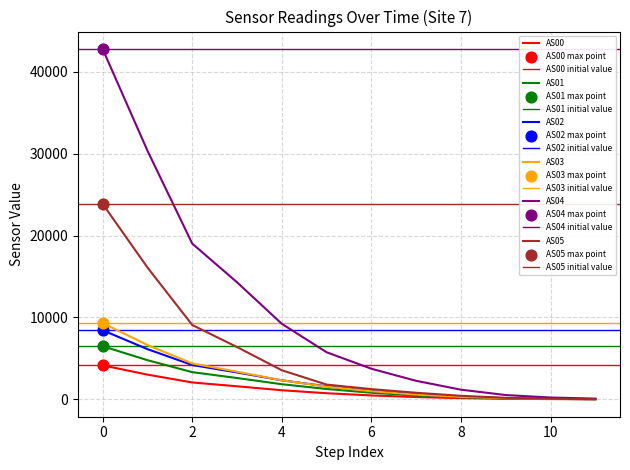

Which series has the largest total across all categories?

AS04